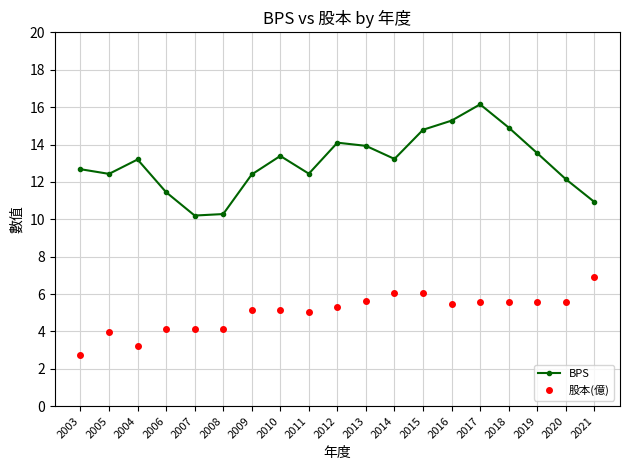

Rank the series by their average value, from lowest to highest.

股本(億), BPS